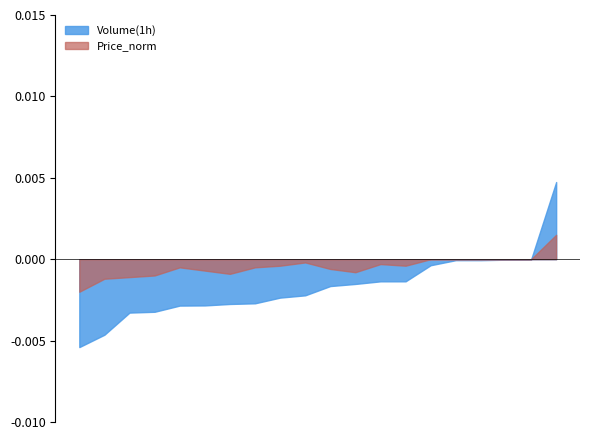

Rank the series by their average value, from highest to lowest.

Price_norm, Volume(1h)